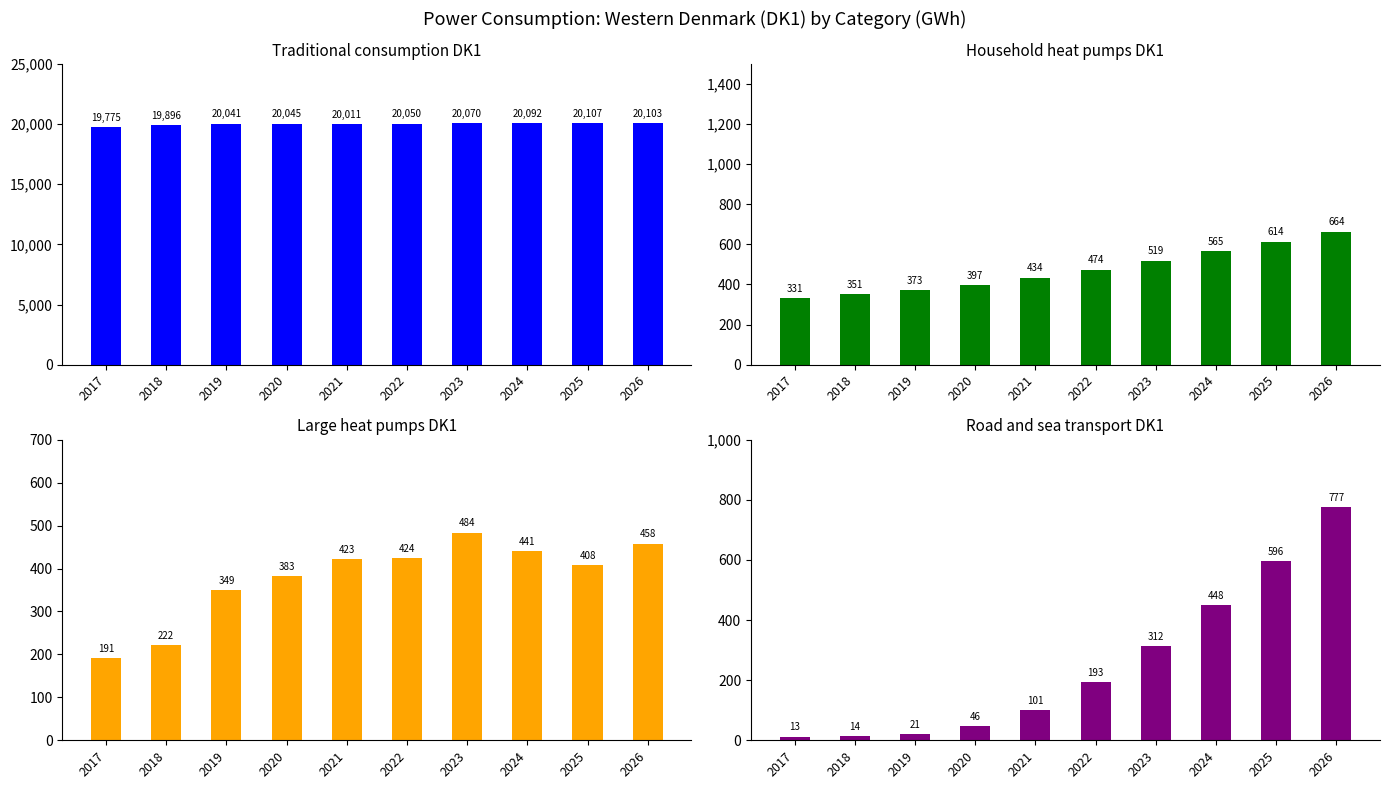

Is it true that Road and sea transport DK1 equals 1285.4 at 2026?

False